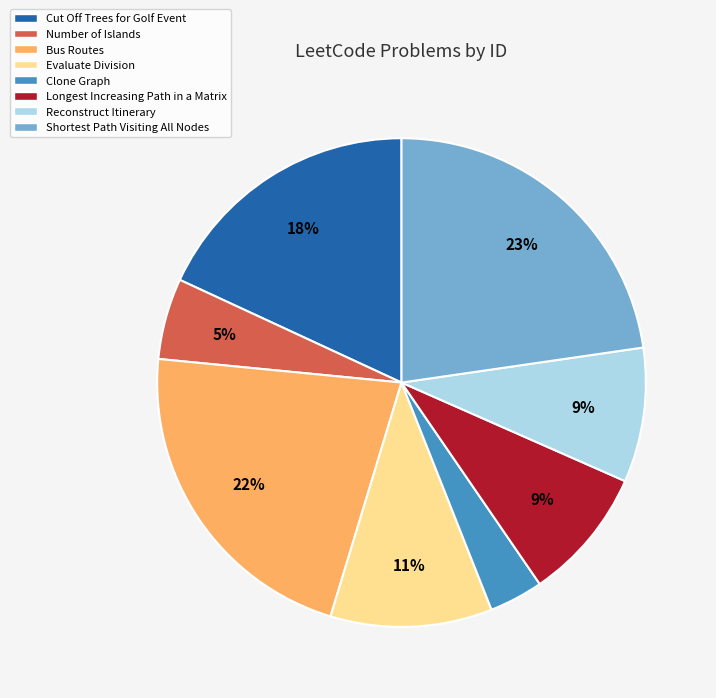

To the nearest percent, what portion does Number of Islands represent?

5%